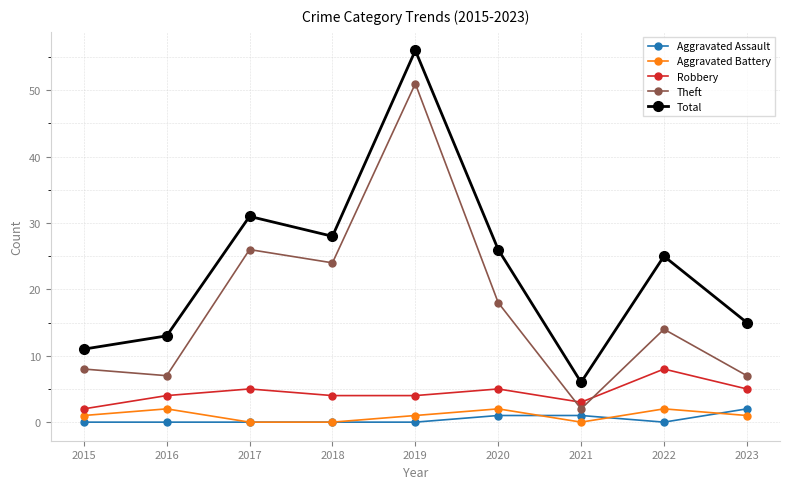

Reading left to right, extract all data points from this chart.

Aggravated Assault: 2015=0	2016=0	2017=0	2018=0	2019=0	2020=1	2021=1	2022=0	2023=2
Aggravated Battery: 2015=1	2016=2	2017=0	2018=0	2019=1	2020=2	2021=0	2022=2	2023=1
Robbery: 2015=2	2016=4	2017=5	2018=4	2019=4	2020=5	2021=3	2022=8	2023=5
Theft: 2015=8	2016=7	2017=26	2018=24	2019=51	2020=18	2021=2	2022=14	2023=7
Total: 2015=11	2016=13	2017=31	2018=28	2019=56	2020=26	2021=6	2022=25	2023=15